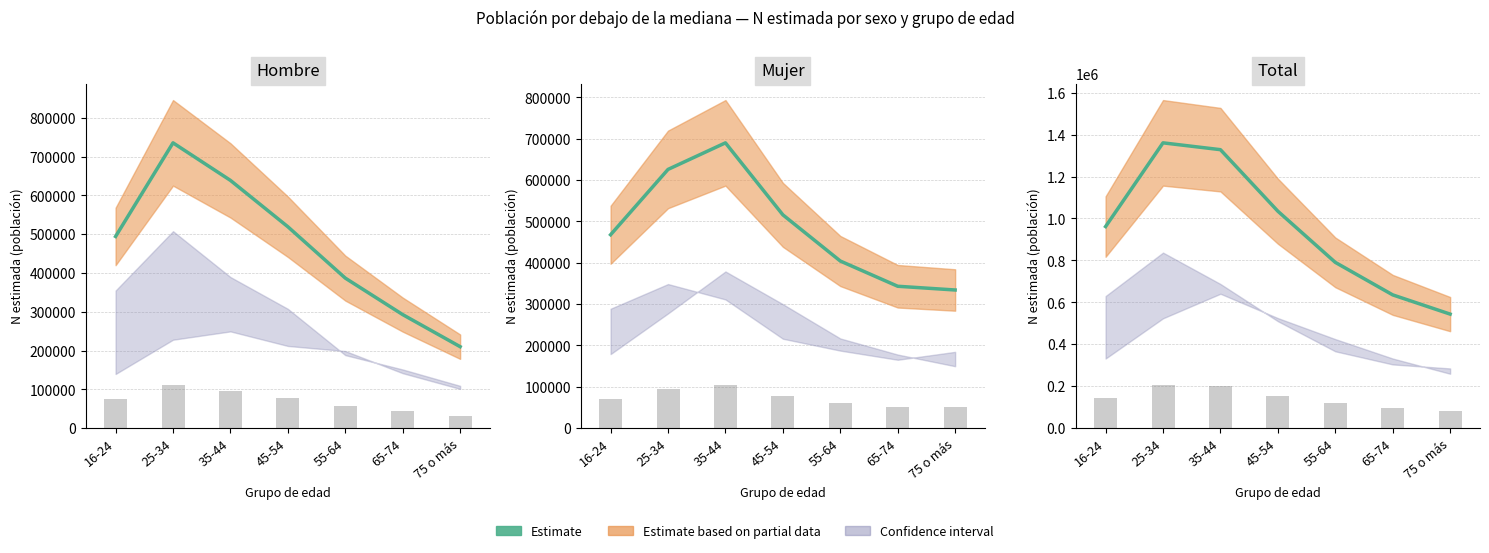

What position from the left is 75 o más?

7